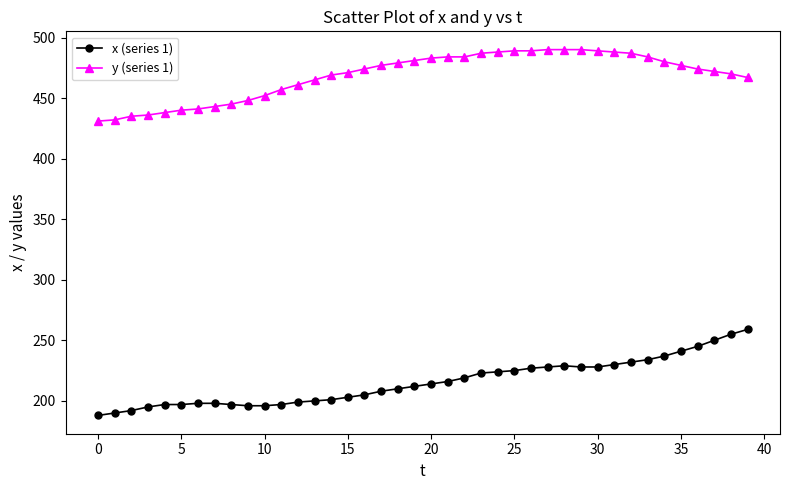

What is the value of the x (series 1) point at the 39th from the left?

255